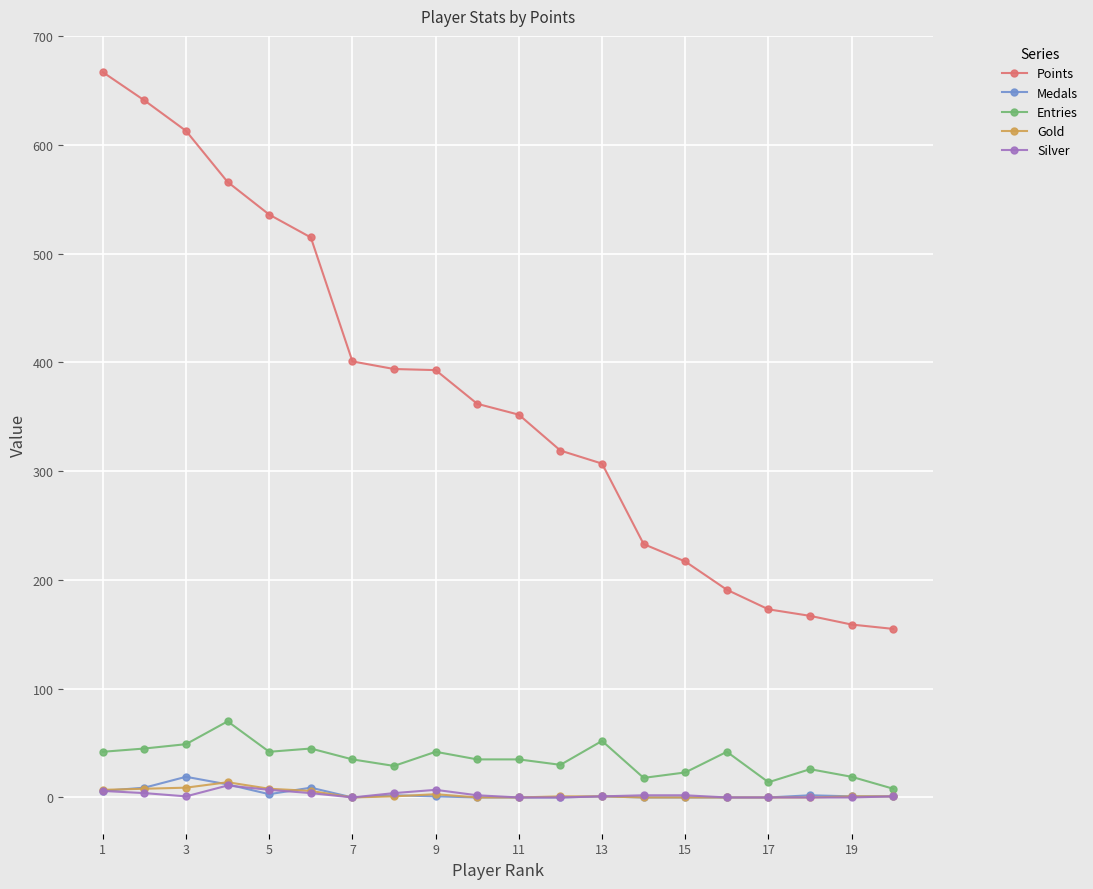

At how many categories does at least one series exceed 584?

3